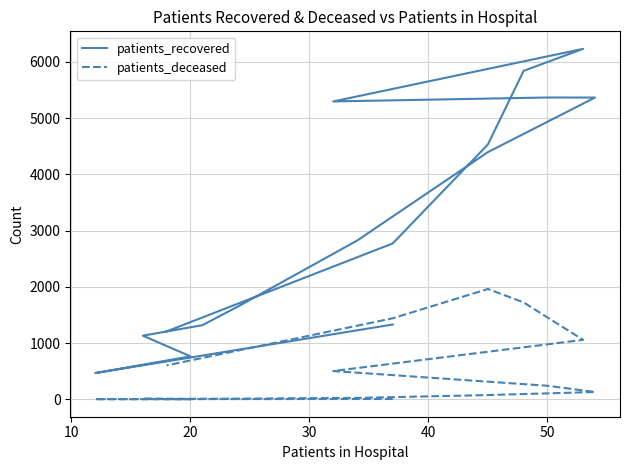

How many data points in patients_recovered are above 2822?

7